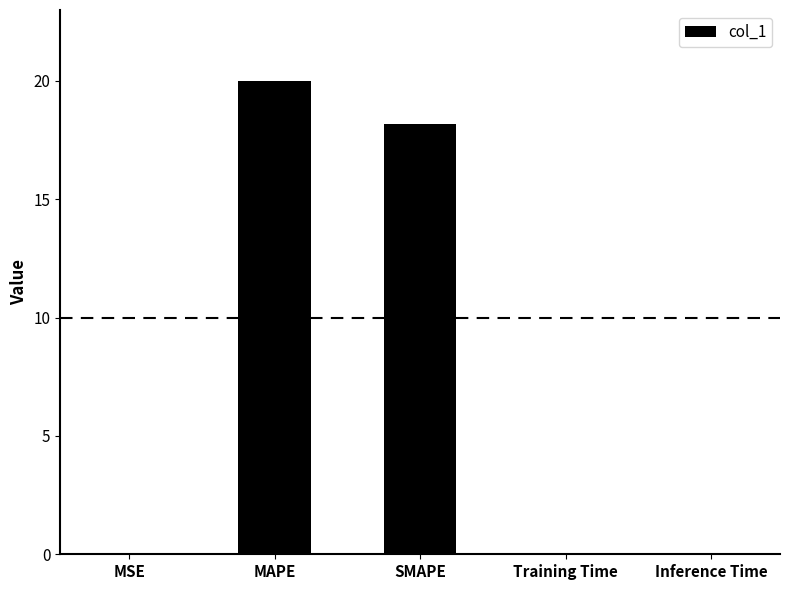

What is the approximate value at SMAPE?

18.2